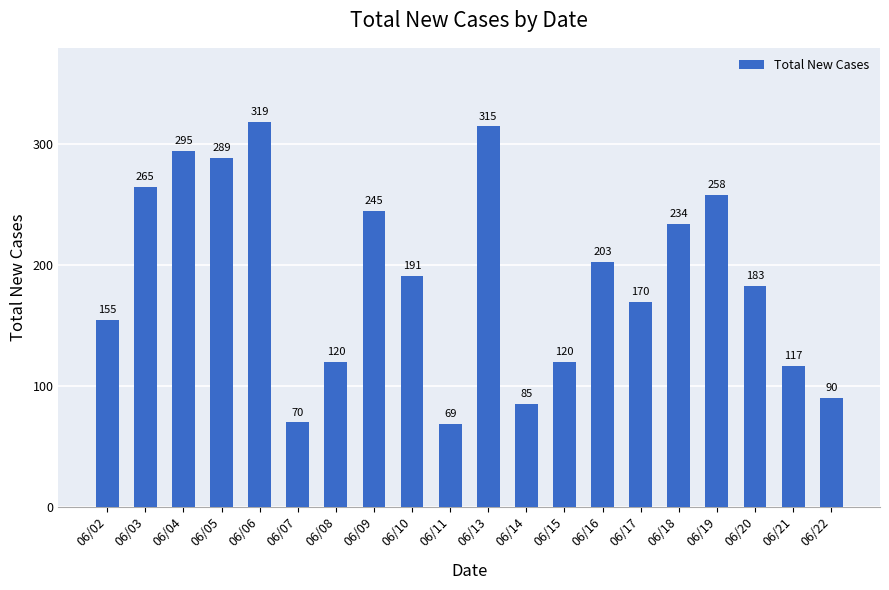

How many bars are there in total?

20